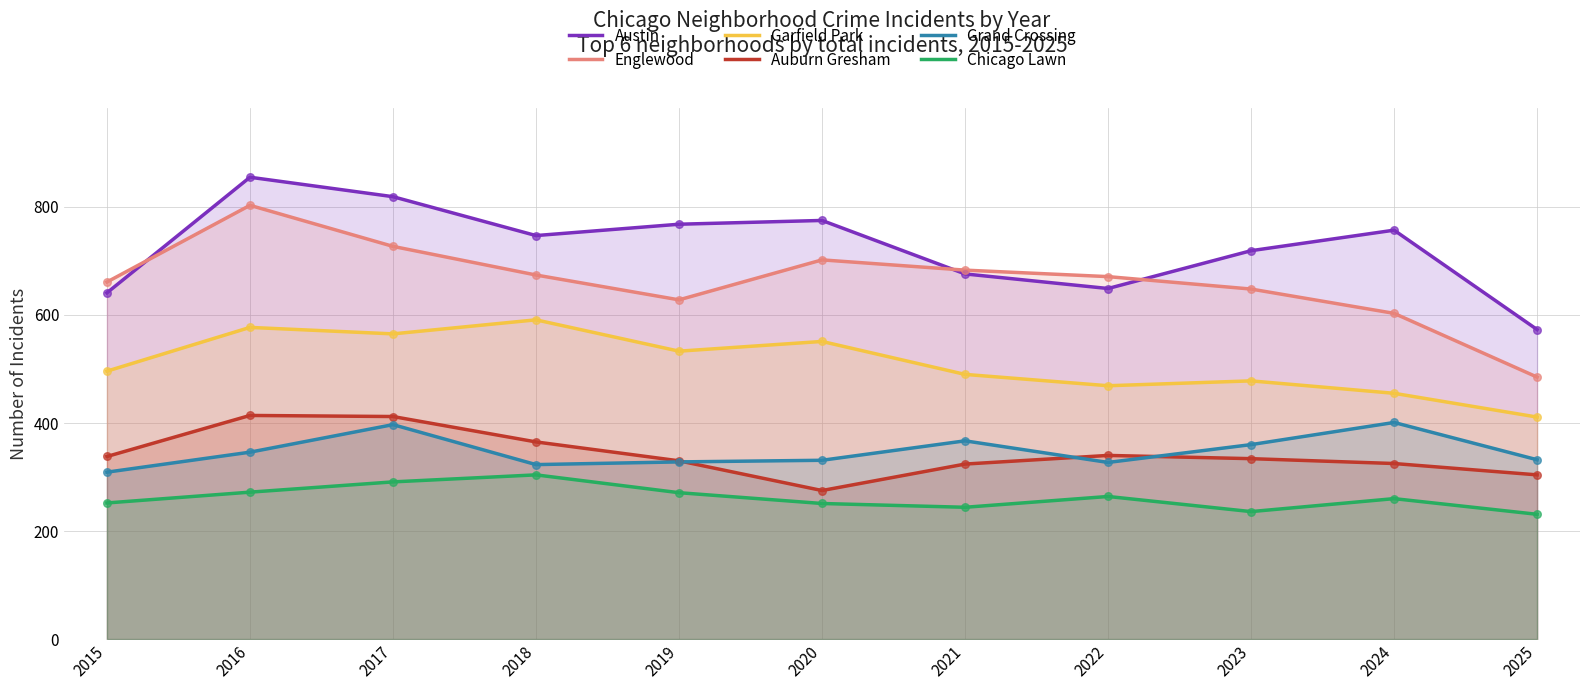

At how many categories does at least one series exceed 406?

11